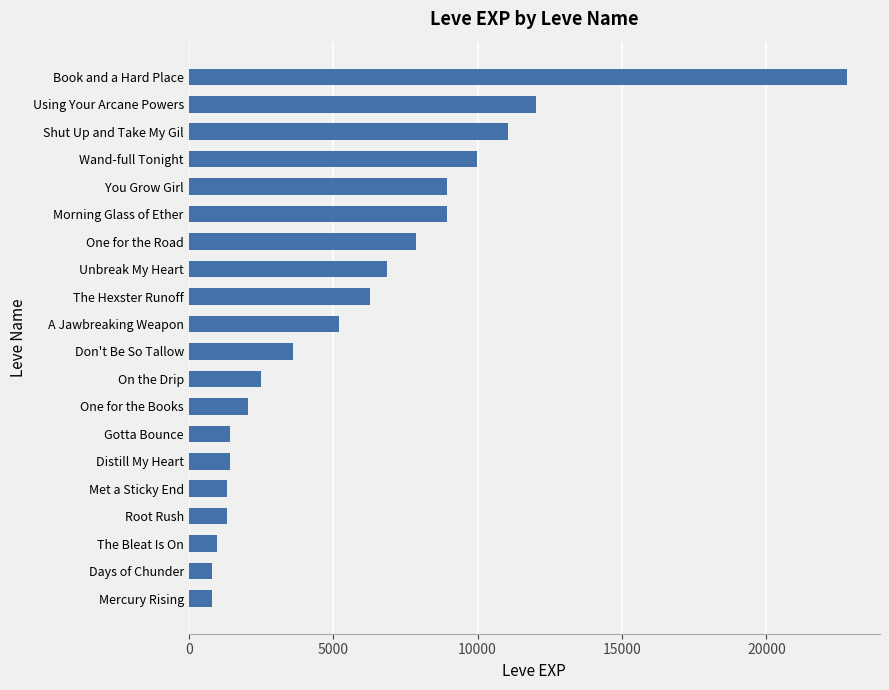

How many distinct data groups are displayed?

1